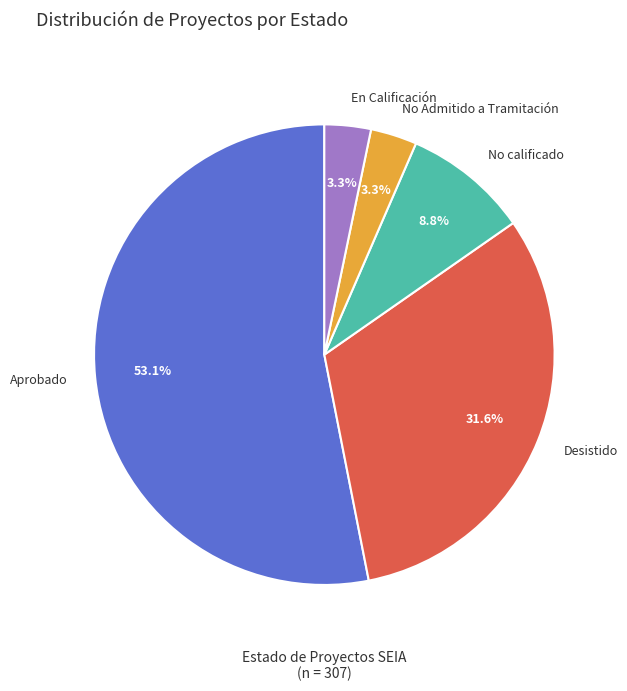

What percentage is the No Admitido a Tramitación slice, to the nearest percent?

3%